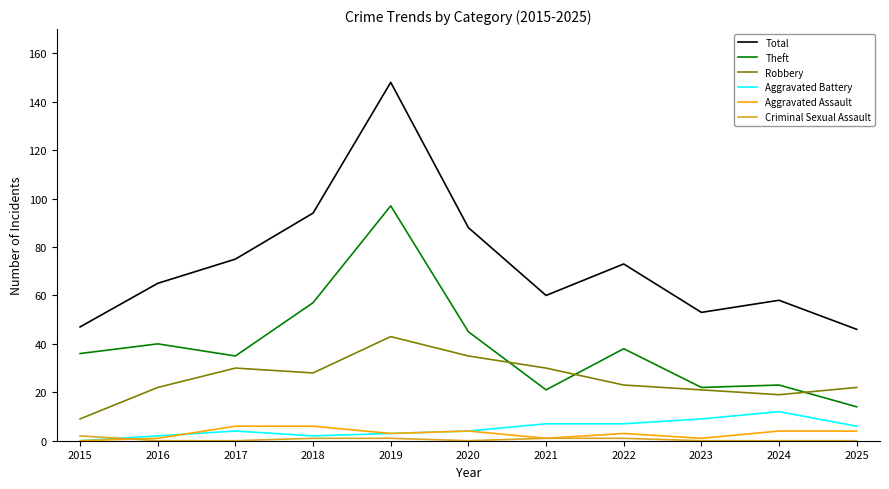

Rank the series by their maximum value, from highest to lowest.

Total, Theft, Robbery, Aggravated Battery, Aggravated Assault, Criminal Sexual Assault